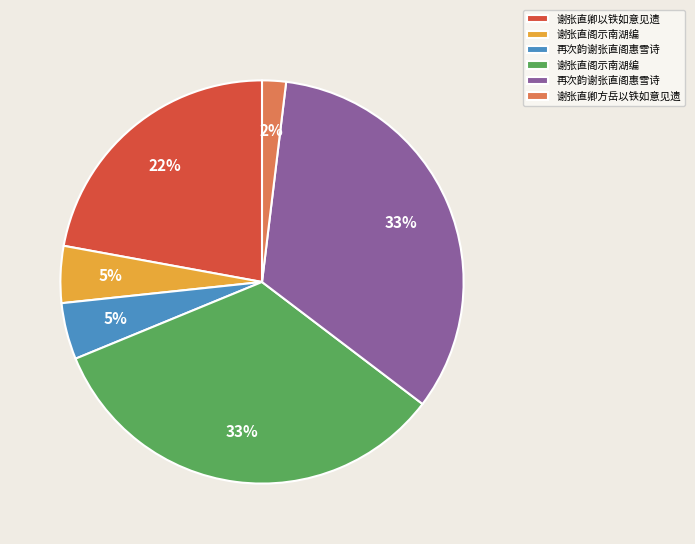

To the nearest percent, what is the average slice percentage?

17%